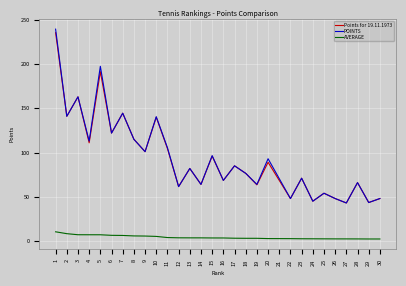

Count the number of data series in this chart.

3